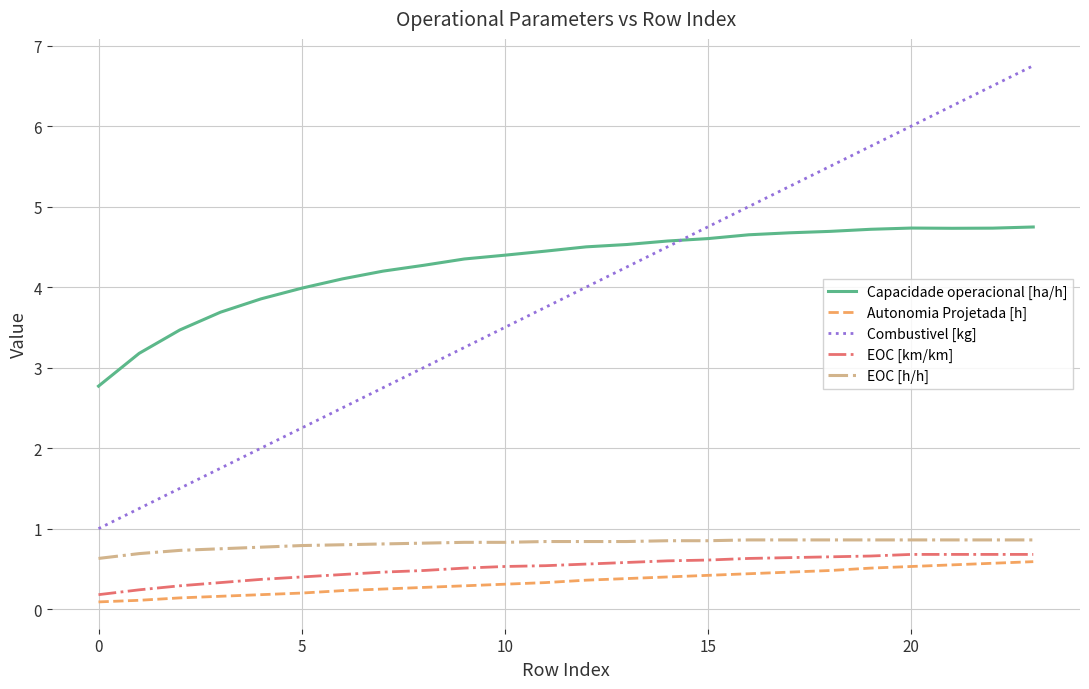

Which series has the largest total across all categories?

Capacidade operacional [ha/h]